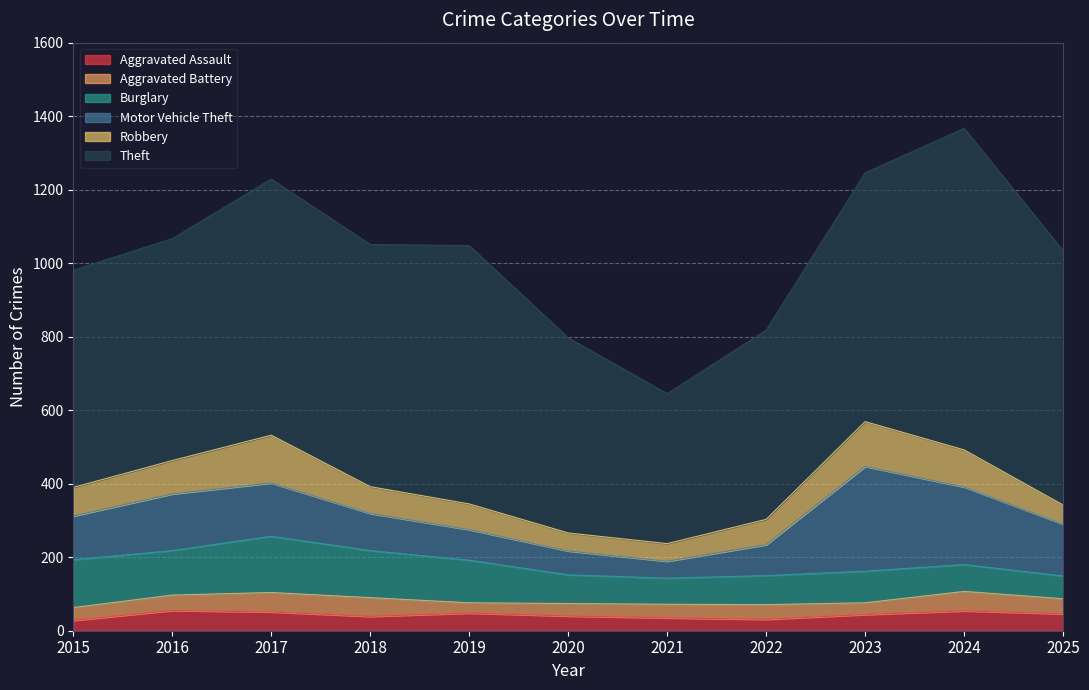

Read the Aggravated Assault value at 2017, to the nearest 10.

50